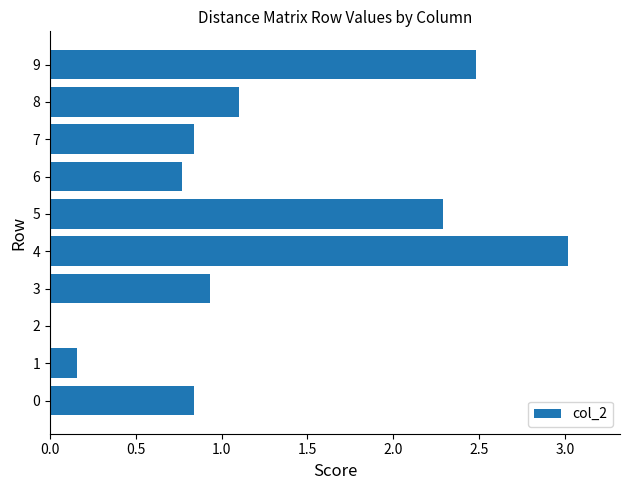

At which category does the chart reach its peak across all series?

4